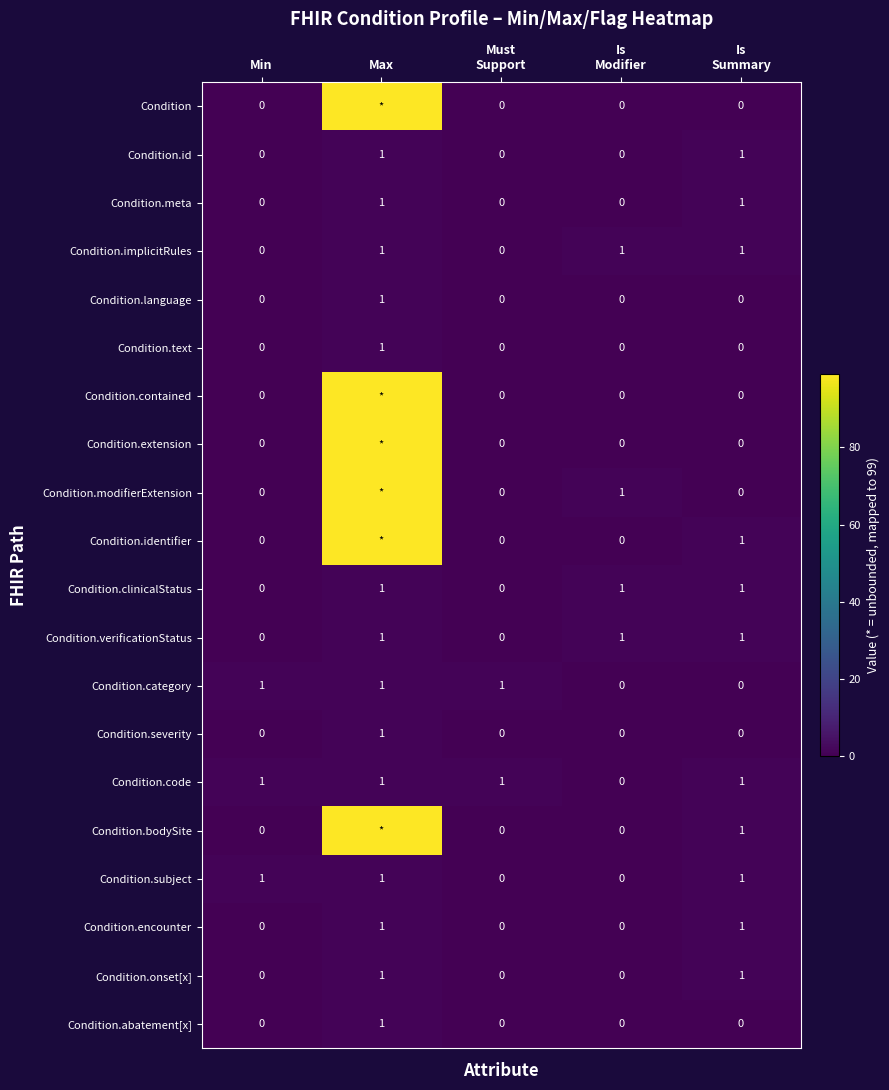

Count the Condition.onset[x] values in the range 0 to 1.

5